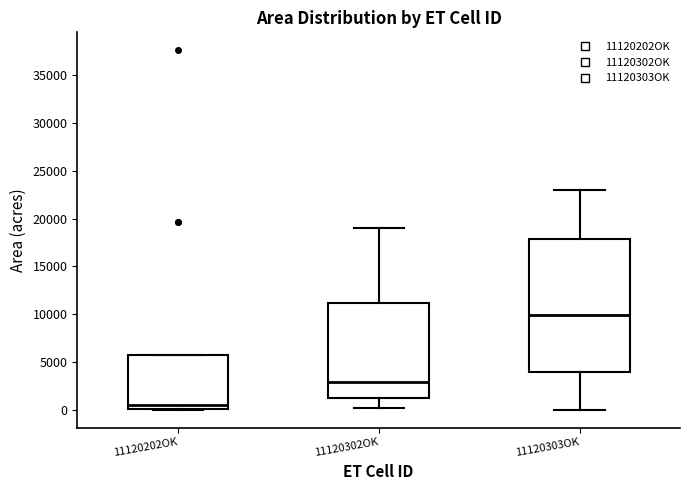

Where does the median line of the box for 11120303OK sit on the y-axis? The values are not printed on the chart, so give them approximately, as read against the axis.

10000